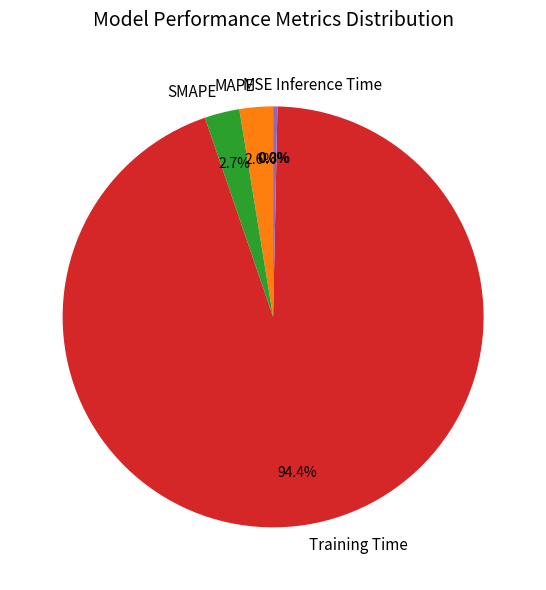

Does Training Time represent more than half of the total?

Yes